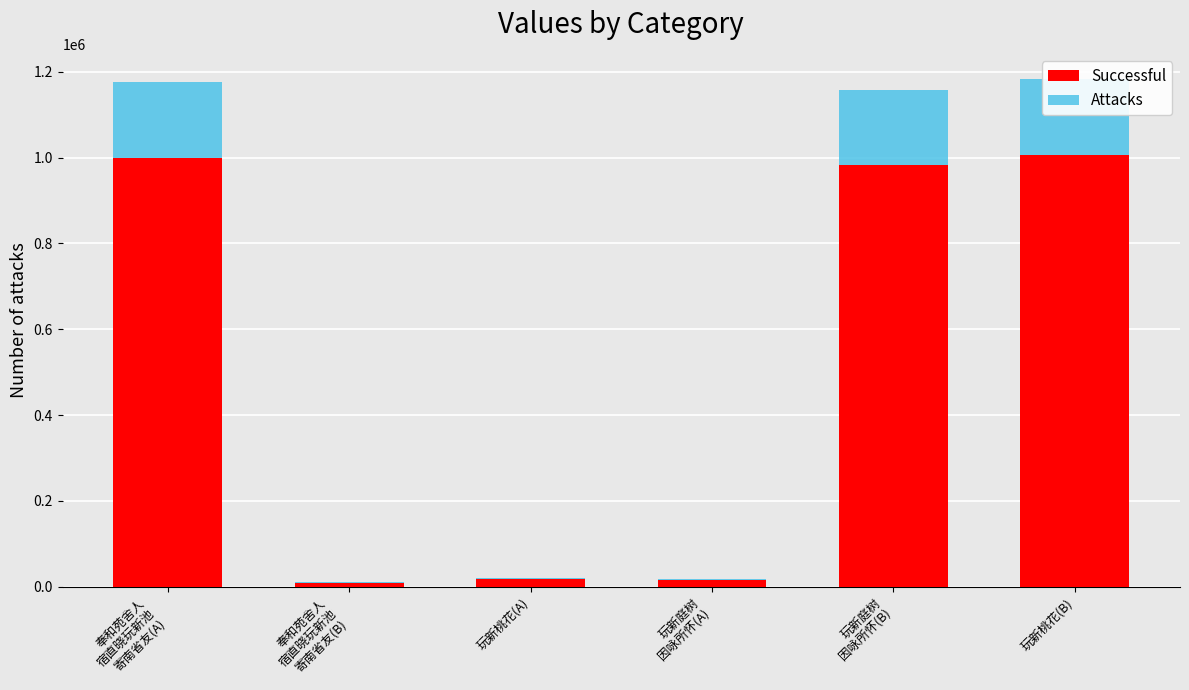

The Successful series shows 983771 at 玩新庭树
因咏所怀(B). True or false?

True